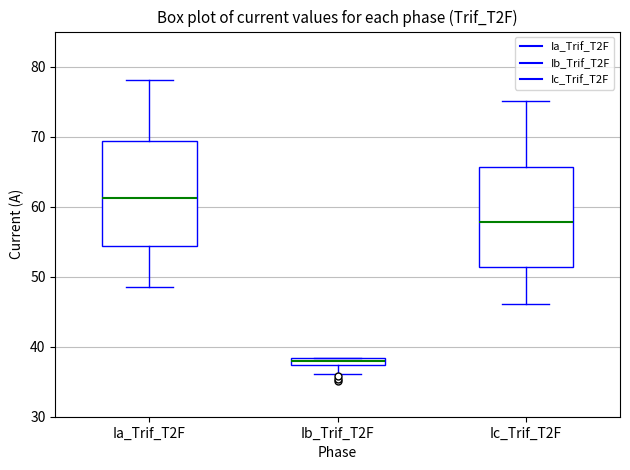

Which box's median line is the lowest?

Ib_Trif_T2F